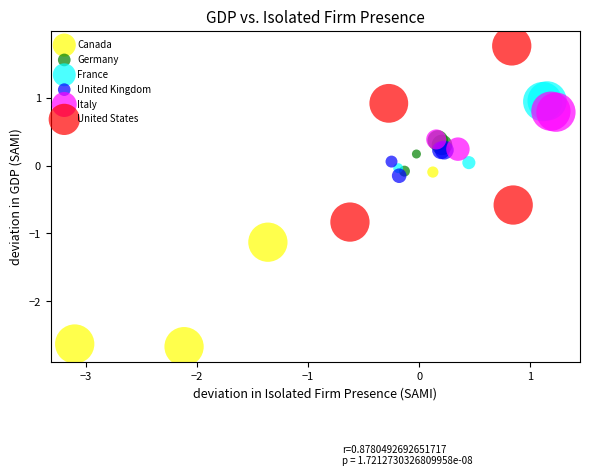

Which series contains the lowest Y value?

Canada